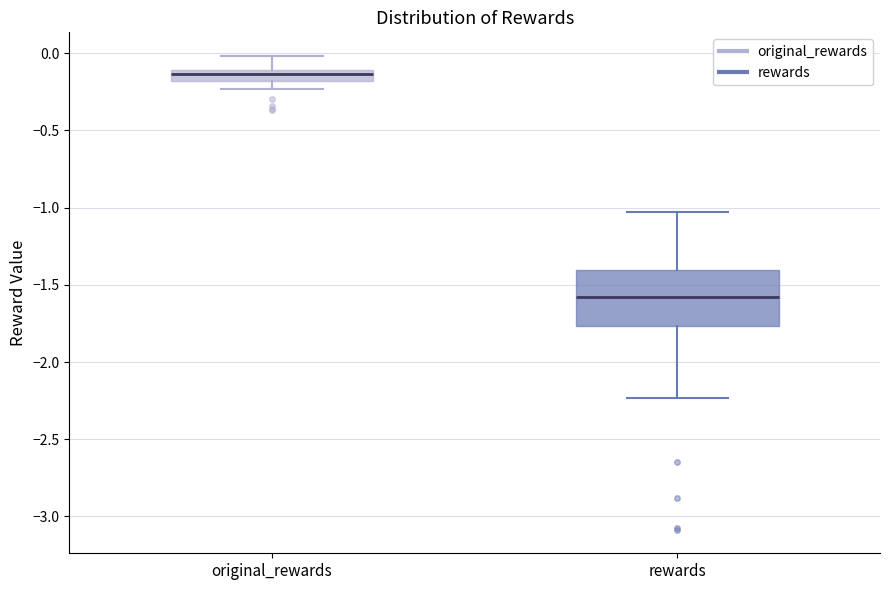

Which box's median line is the highest?

original_rewards